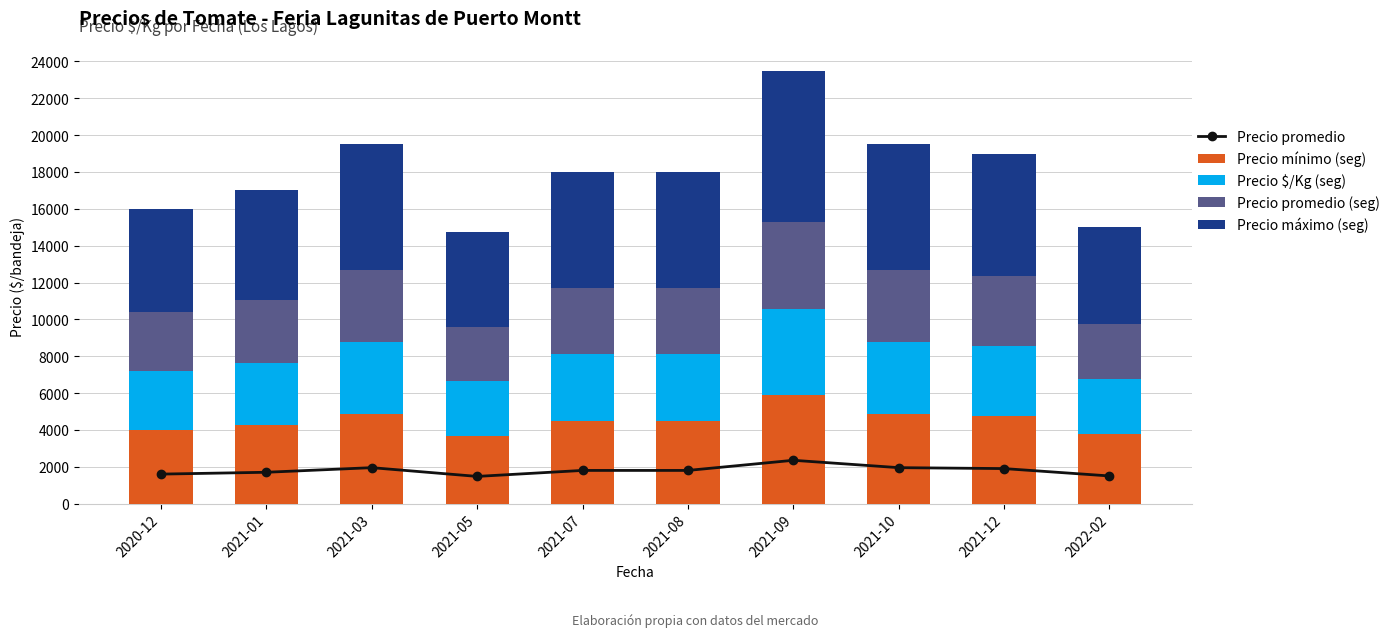

Is it true that Precio mínimo (seg) equals 5313.1 at 2022-02?

False